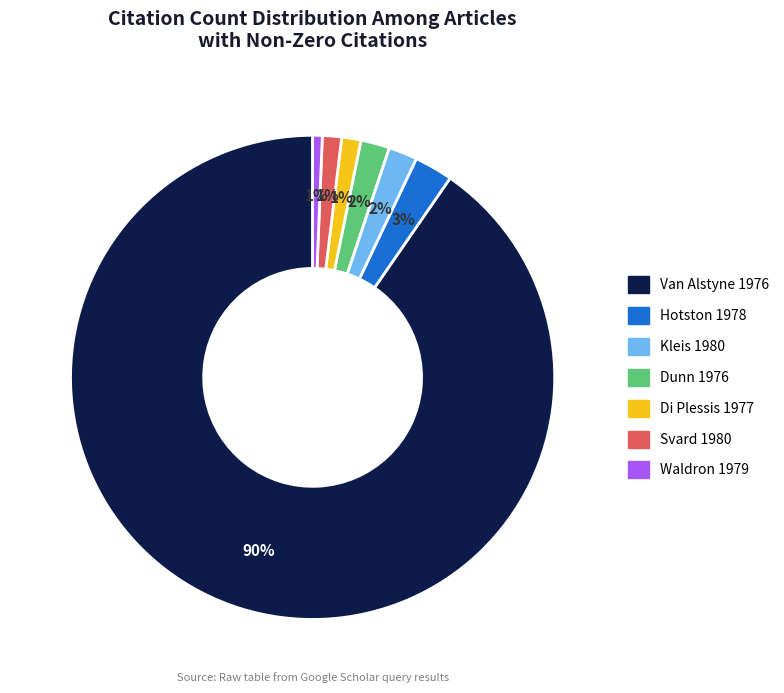

To the nearest percent, what is the average slice percentage?

14%